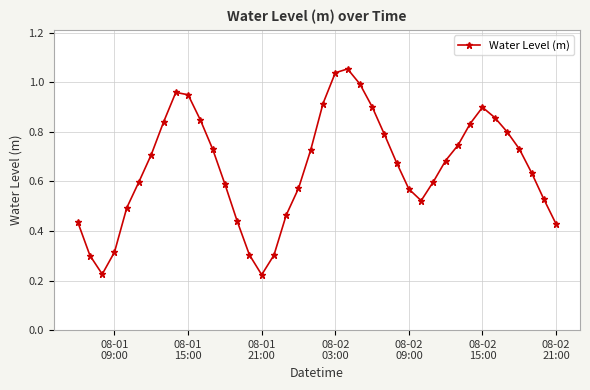

How many interior local valleys (lower than both neighbors) does the data have?

3